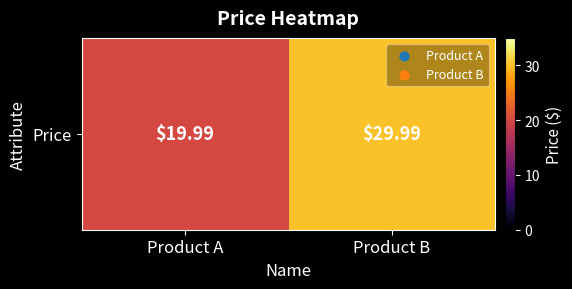

List the labels in order of value, largest first.

Product B, Product A